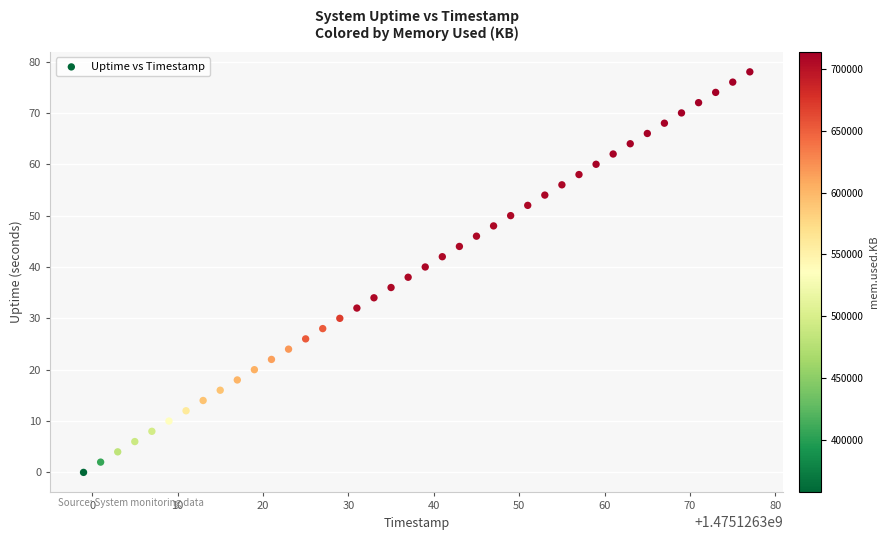

What is the range of X values (max minus min)?

78